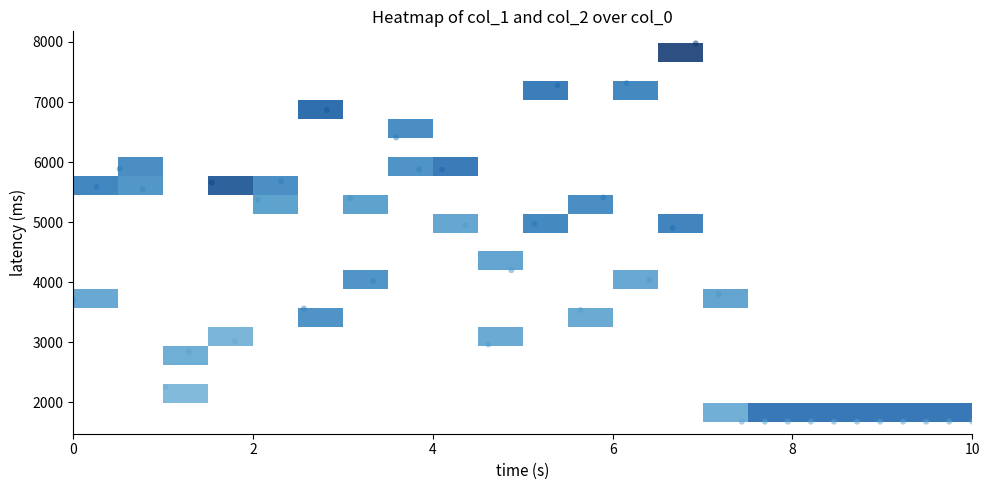

What is the range of Y values (max minus min)?

6296